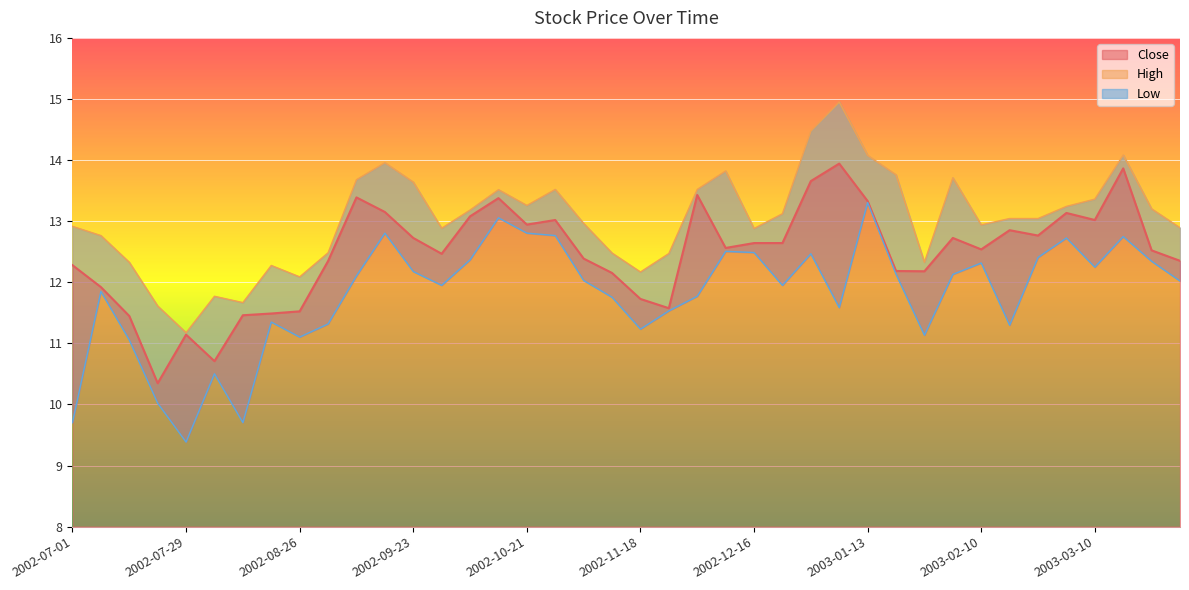

At which label does Low first exceed 12?

2002-09-09